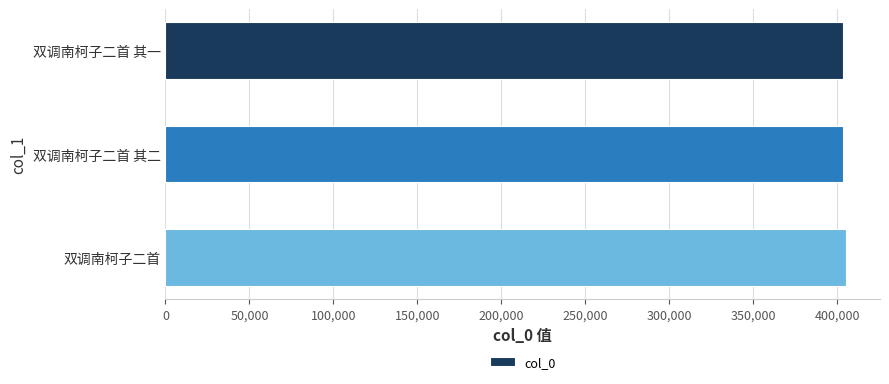

What is the ratio of the value at 双调南柯子二首 其一 to the value at 双调南柯子二首 其二?

1.0